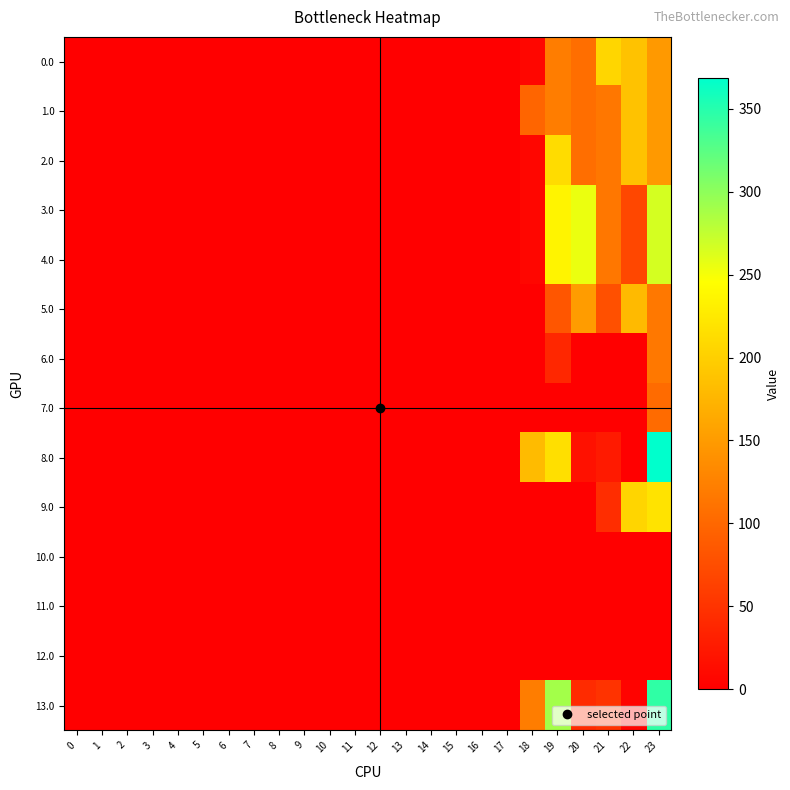

Rank the series by their maximum value, from highest to lowest.

8.0, 13.0, 3.0, 4.0, 9.0, 2.0, 0.0, 1.0, 5.0, 6.0, 7.0, 10.0, 11.0, 12.0